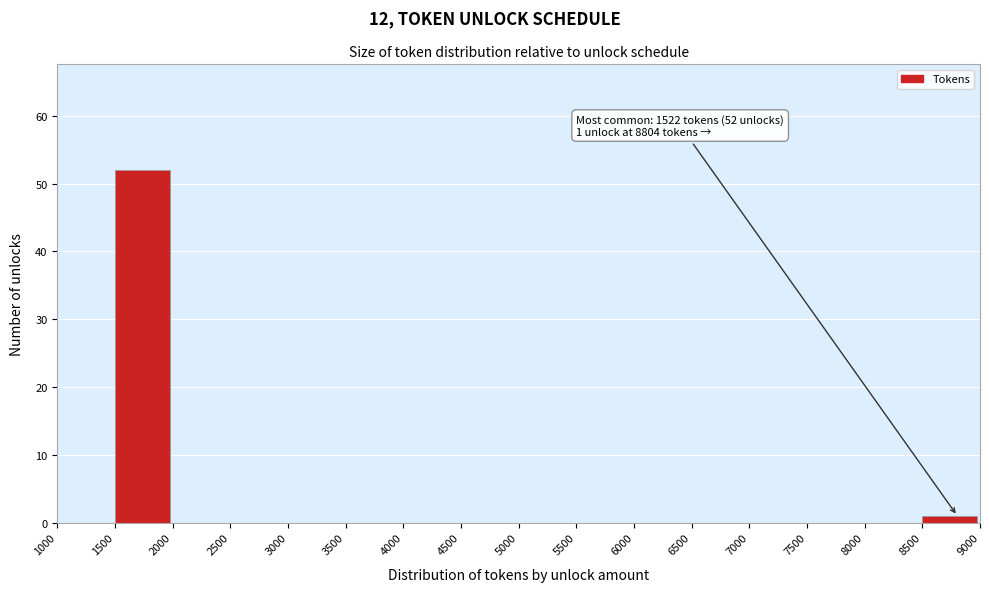

Which range on the x-axis has the tallest bar?

1500 to 2000